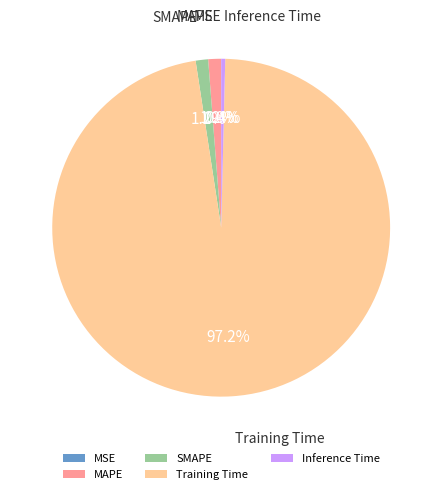

How much of the chart is everything except SMAPE?

98.8%